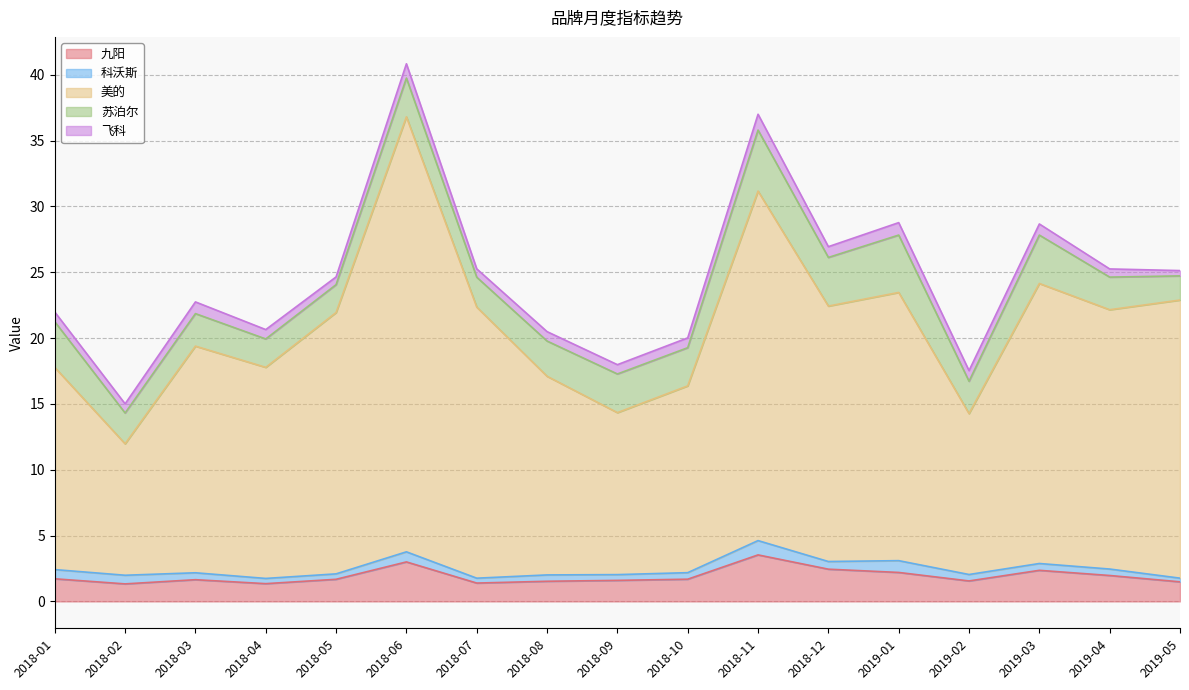

What is the highest value of the 九阳 series?

3.5